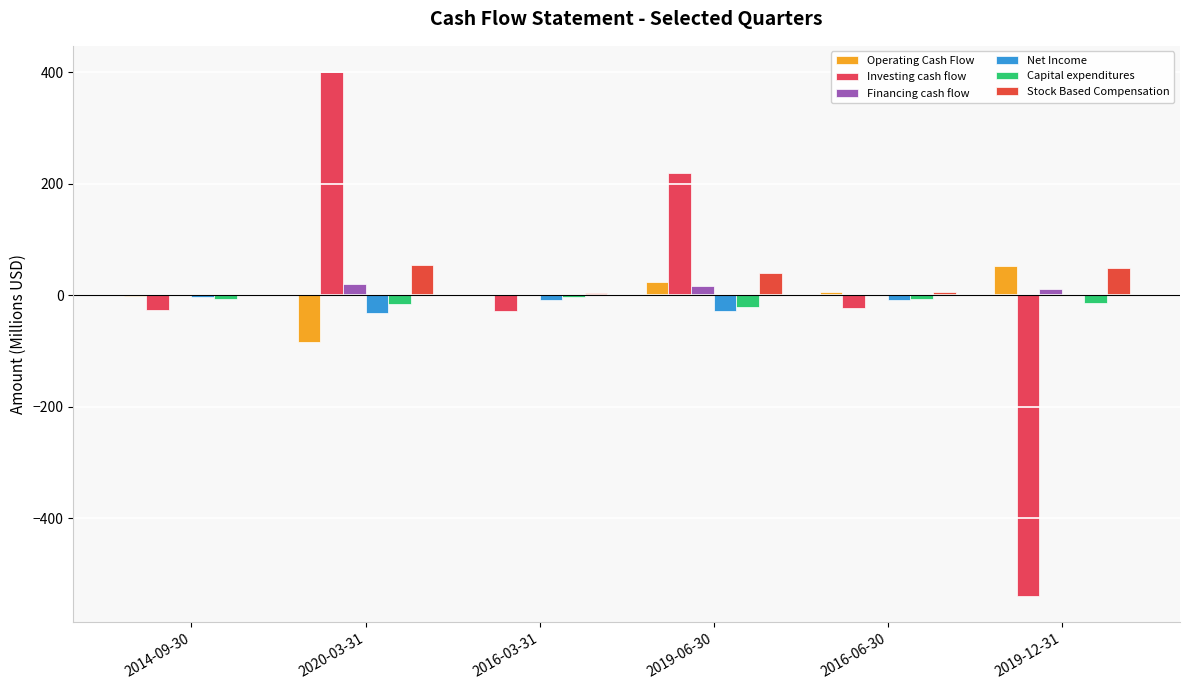

What is the difference between the Net Income values at 2016-03-31 and 2014-09-30?

4.7